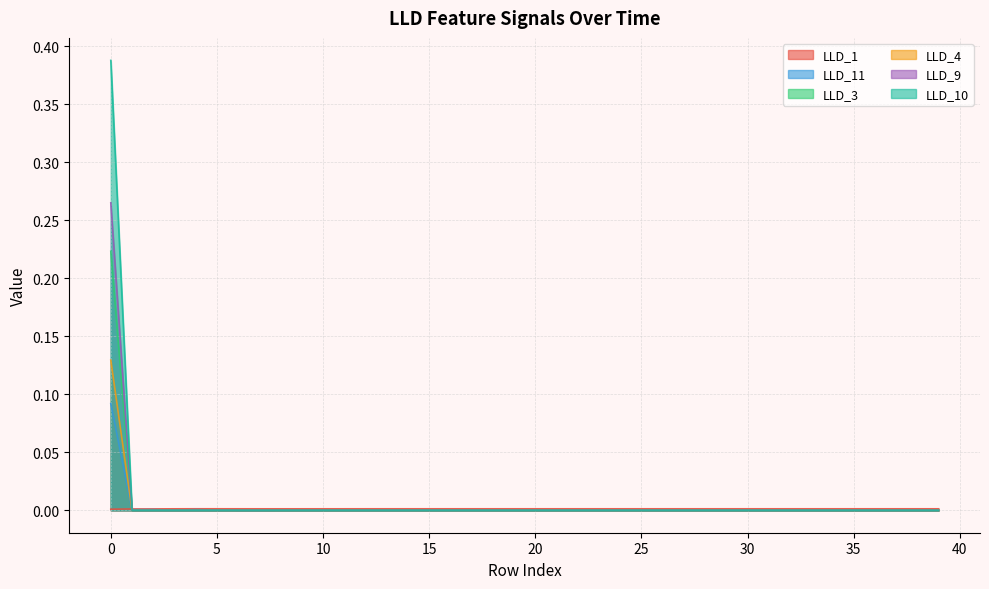

Rank the series by their maximum value, from highest to lowest.

LLD_10, LLD_9, LLD_3, LLD_4, LLD_11, LLD_1